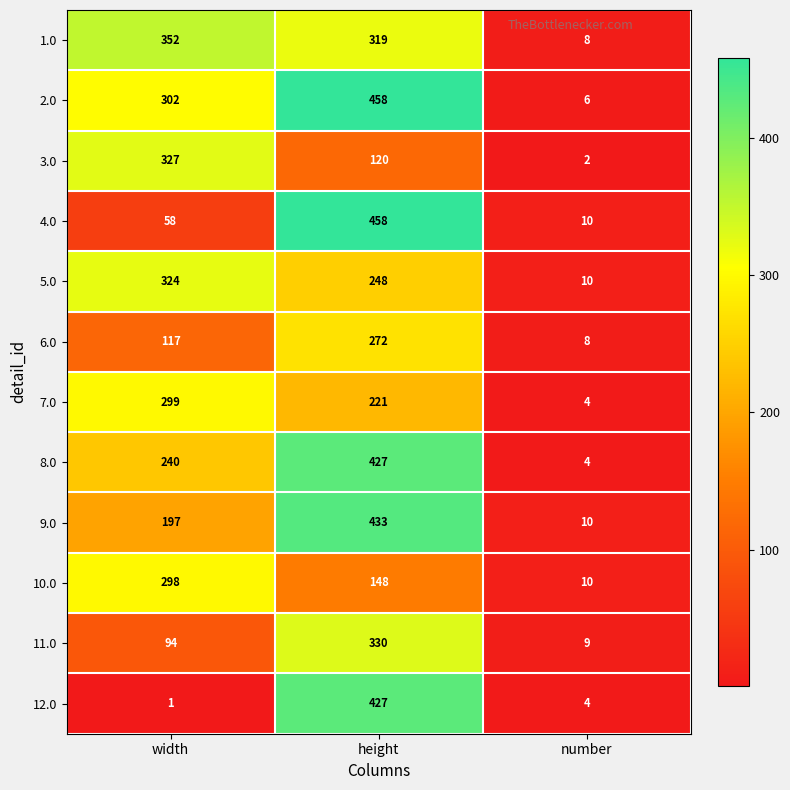

What is the sum of all 9.0 values?

640